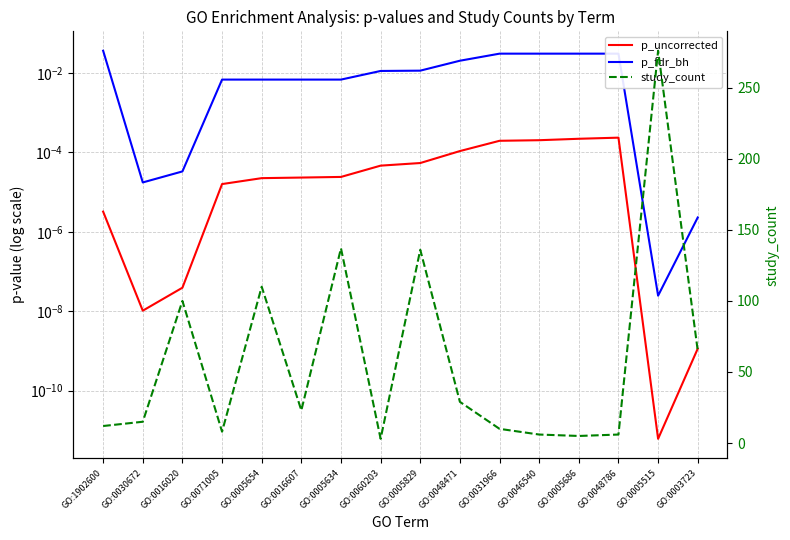

Which has a higher value, GO:0005634 or GO:0060203?

GO:0060203